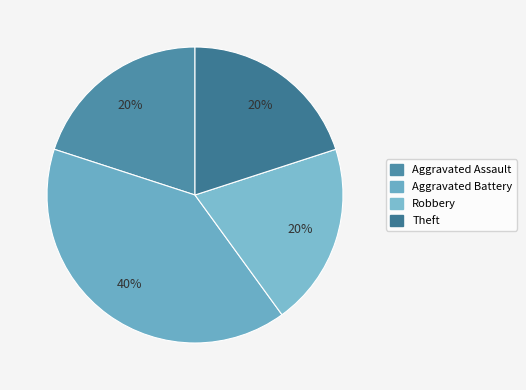

How many slices are in this pie chart?

4